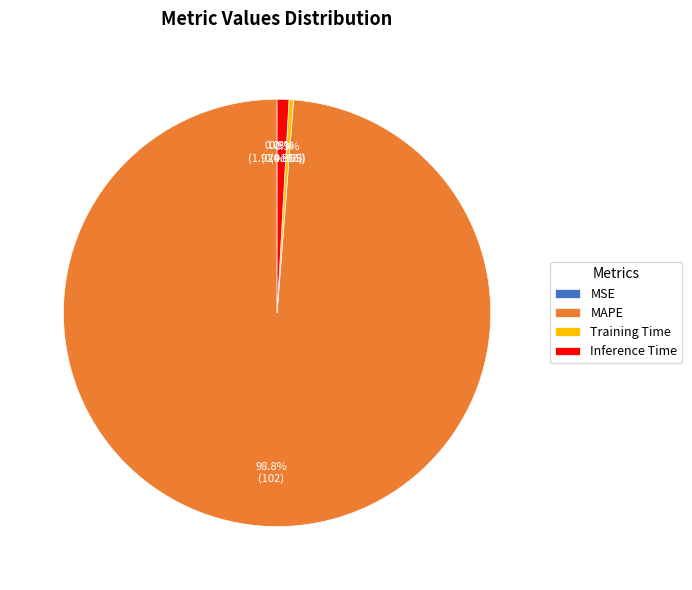

To the nearest percent, what is the difference between the largest and smallest slice percentages?

99%